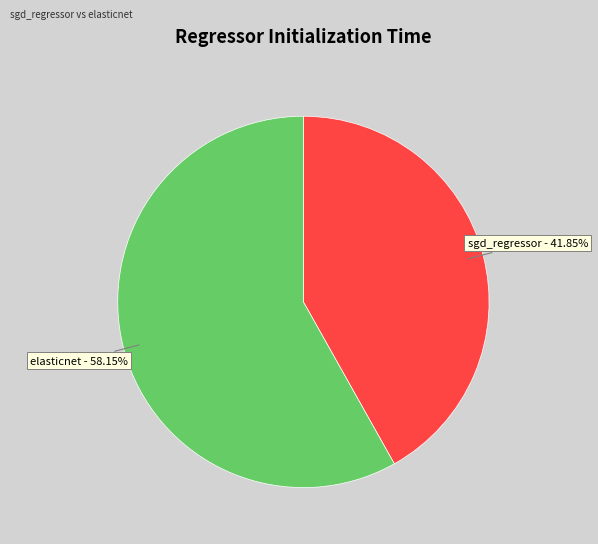

Count the number of slices in the pie.

2